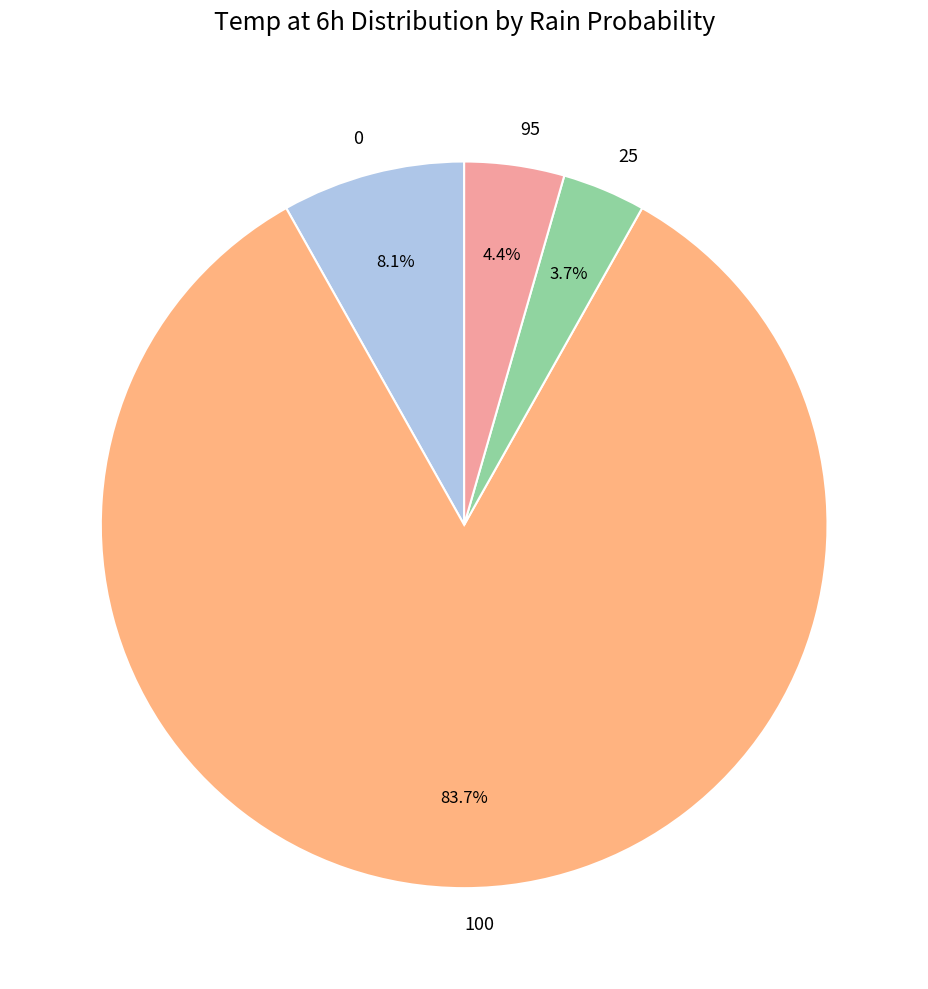

To the nearest percent, what portion does 100 represent?

84%